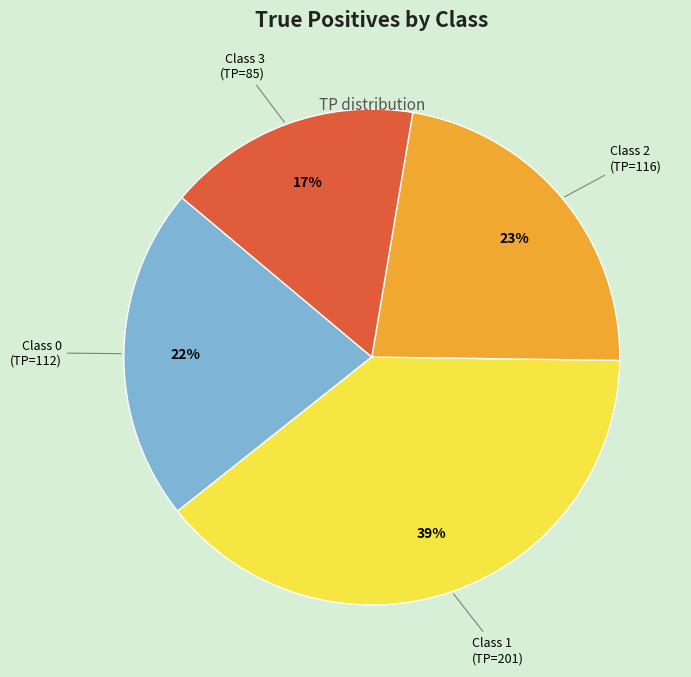

To the nearest percent, what is the average slice percentage?

25%